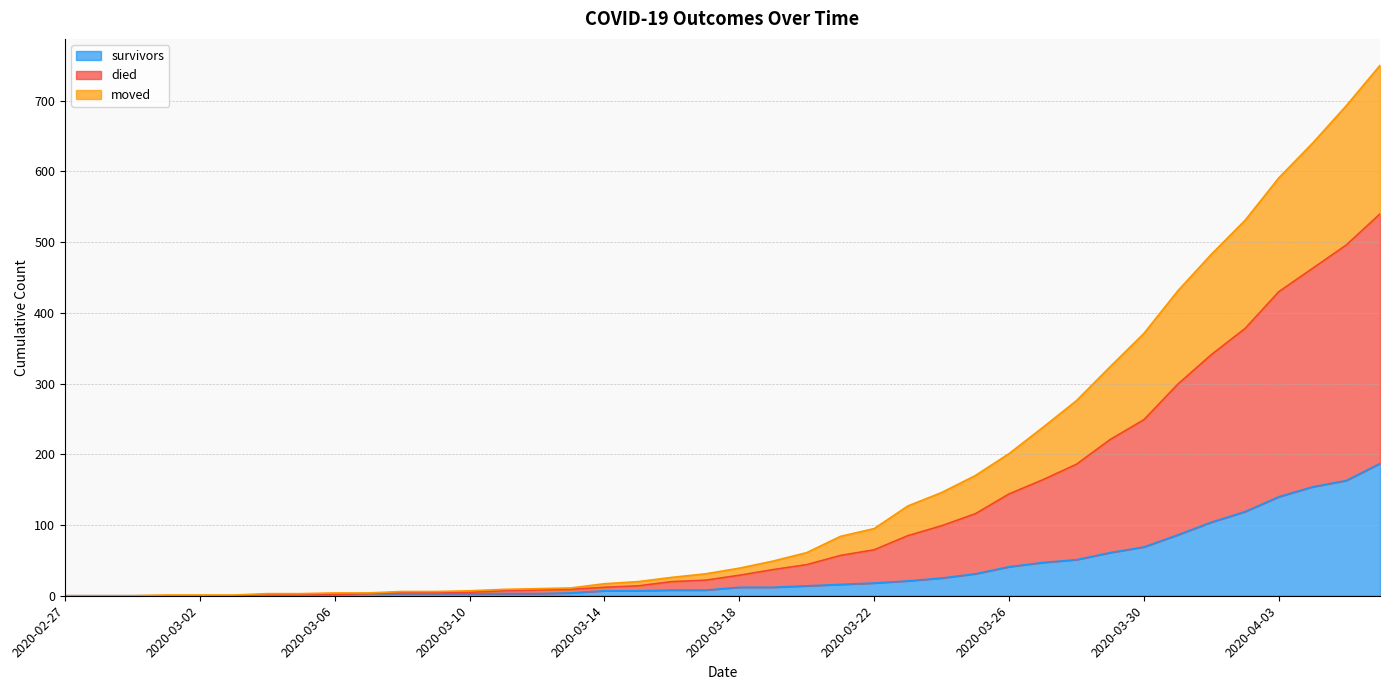

What is the label of the 24th point from the right?

2020-03-14